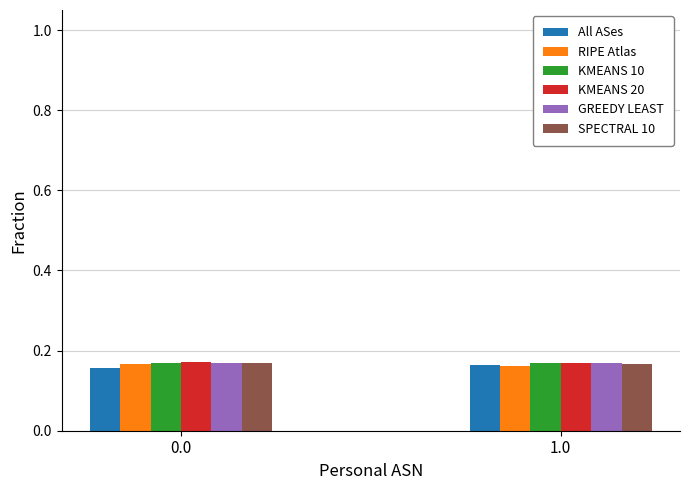

What is the sum of the All ASes values at 1.0 and 0.0?

0.3